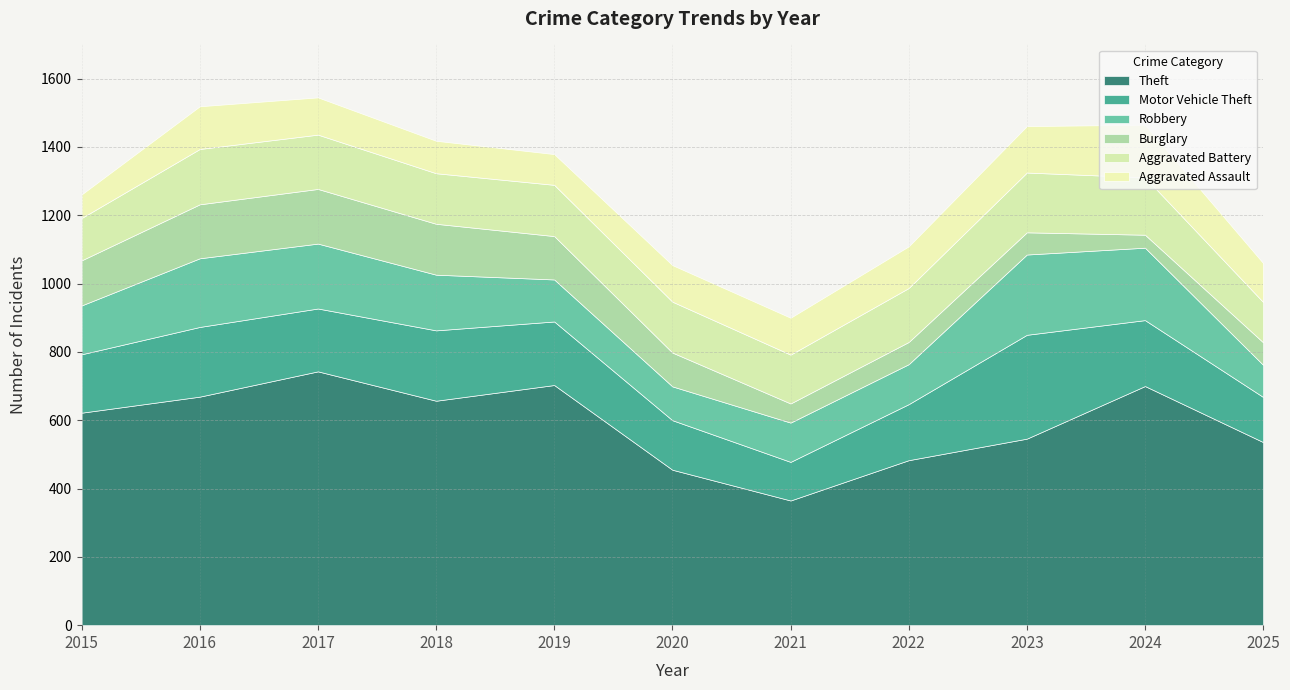

How many times do Burglary and Robbery cross each other?

1